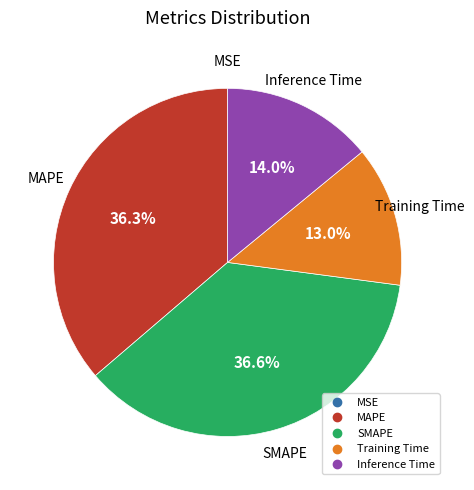

What percentage is NOT represented by Inference Time?

86.0%